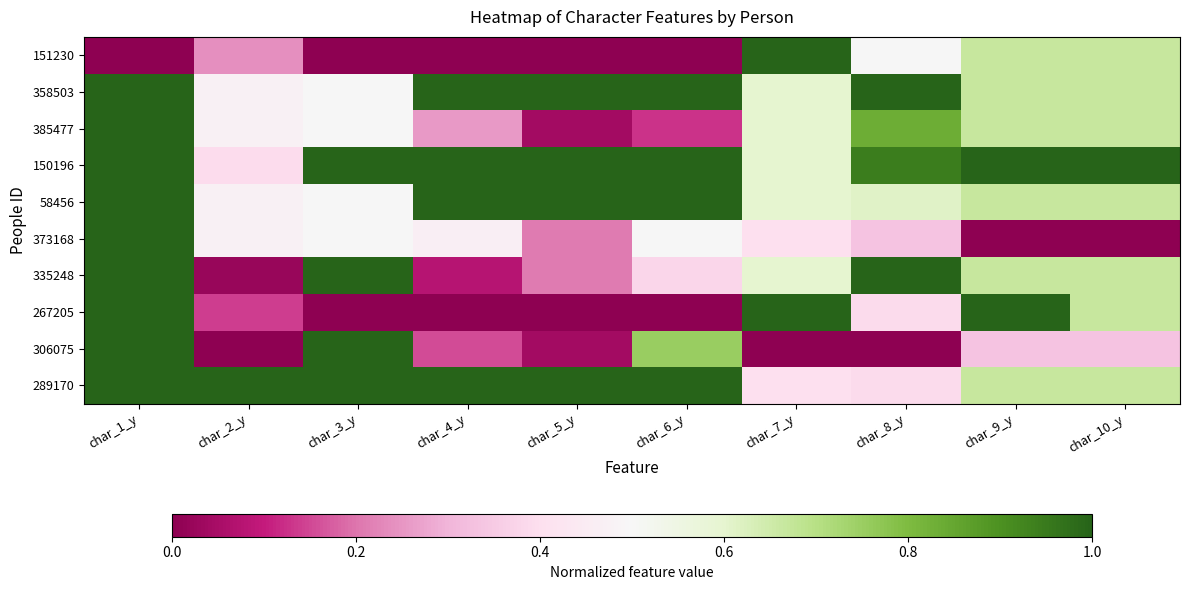

Which series has the largest range (max minus min)?

151230